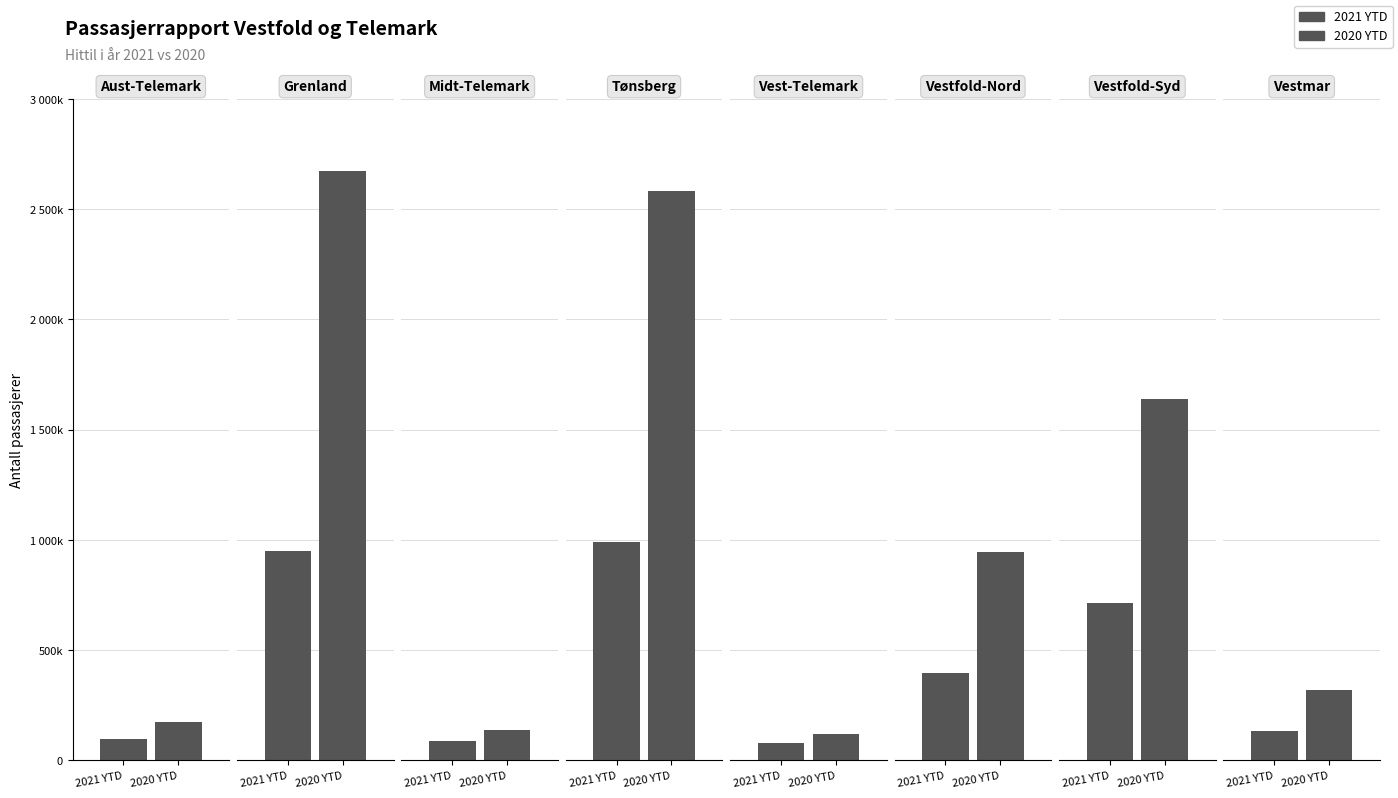

Reading left to right, what are all the values shown in this chart?

2021 YTD: Aust-Telemark=96985	Grenland=948260	Midt-Telemark=87412	Tønsberg=992292	Vest-Telemark=78017	Vestfold-Nord=393709	Vestfold-Syd=715283	Vestmar=133858
2020 YTD: Aust-Telemark=172556	Grenland=2672755	Midt-Telemark=135571	Tønsberg=2583408	Vest-Telemark=119358	Vestfold-Nord=944982	Vestfold-Syd=1640702	Vestmar=319122